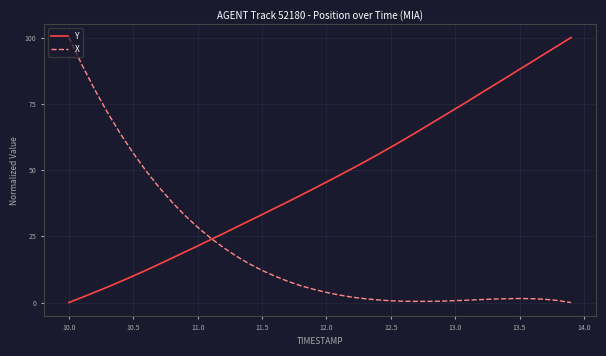

List the series in order of their overall mean, lowest first.

X, Y